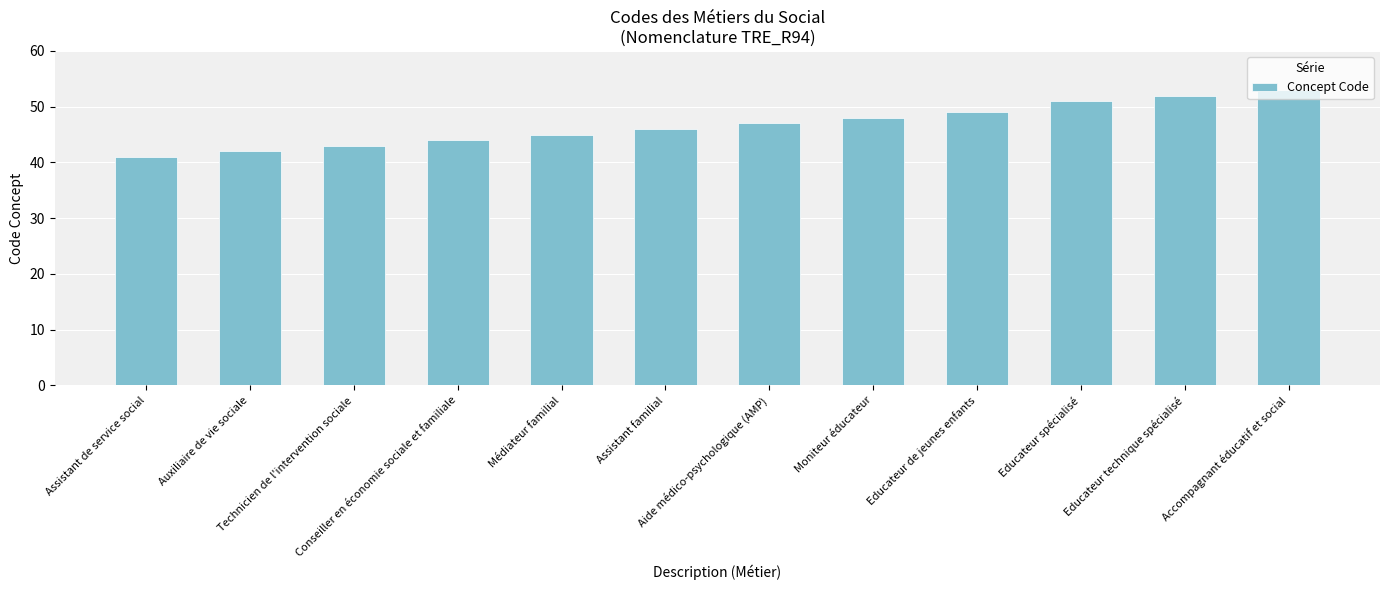

Read the value at Assistant de service social.

41